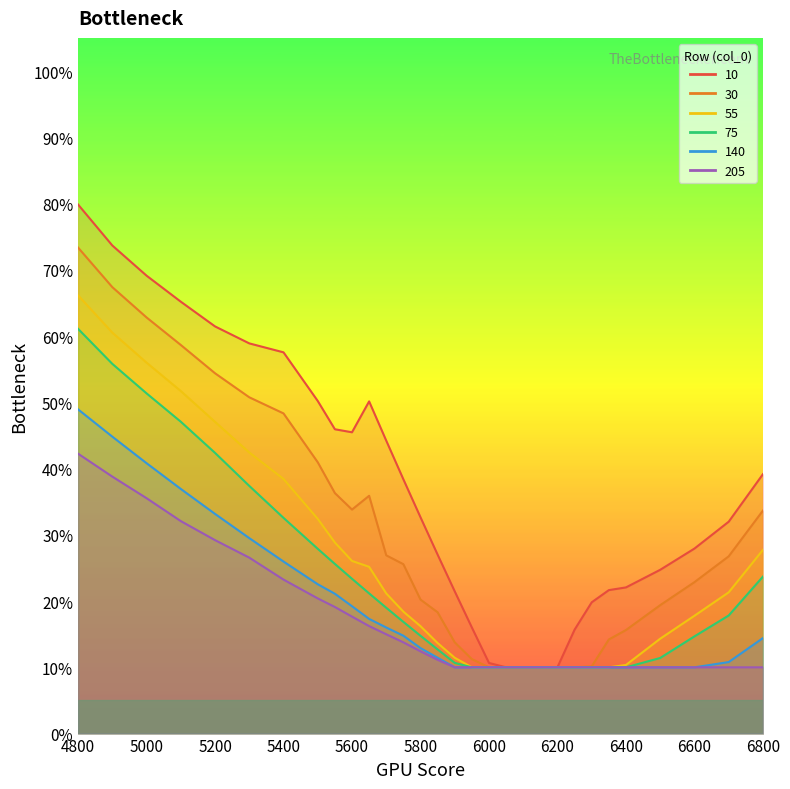

What is the difference between the second highest and minimum values in the 140 series?

0.3